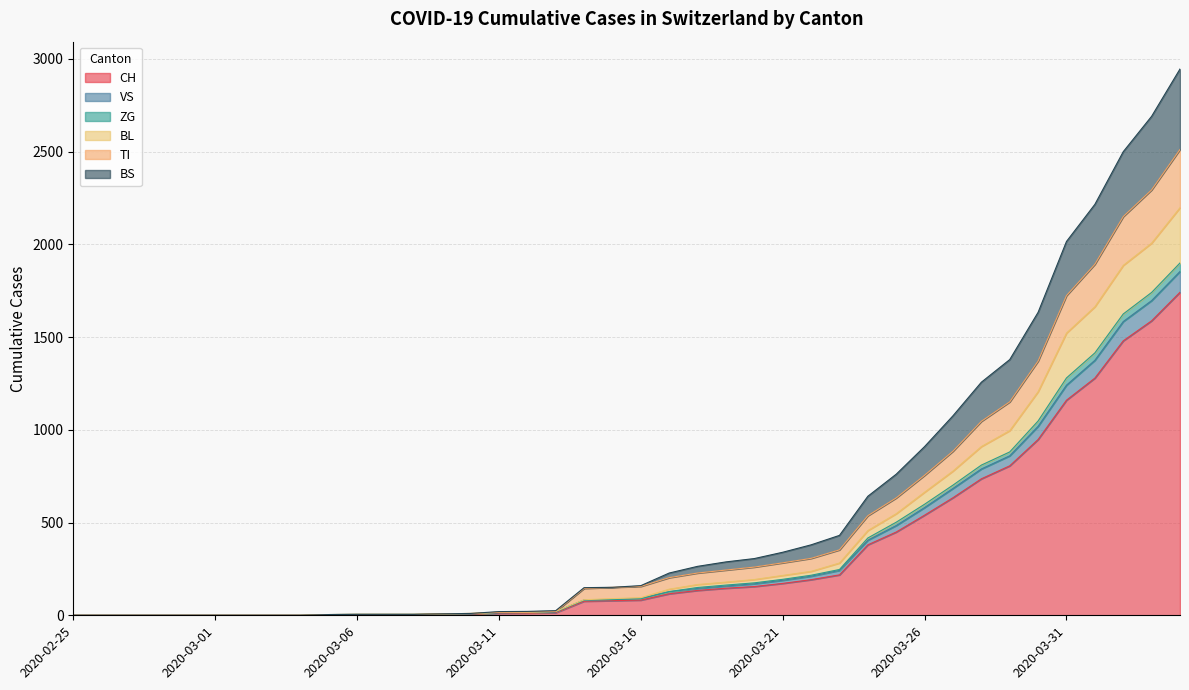

What is the highest value of the CH series?

1742